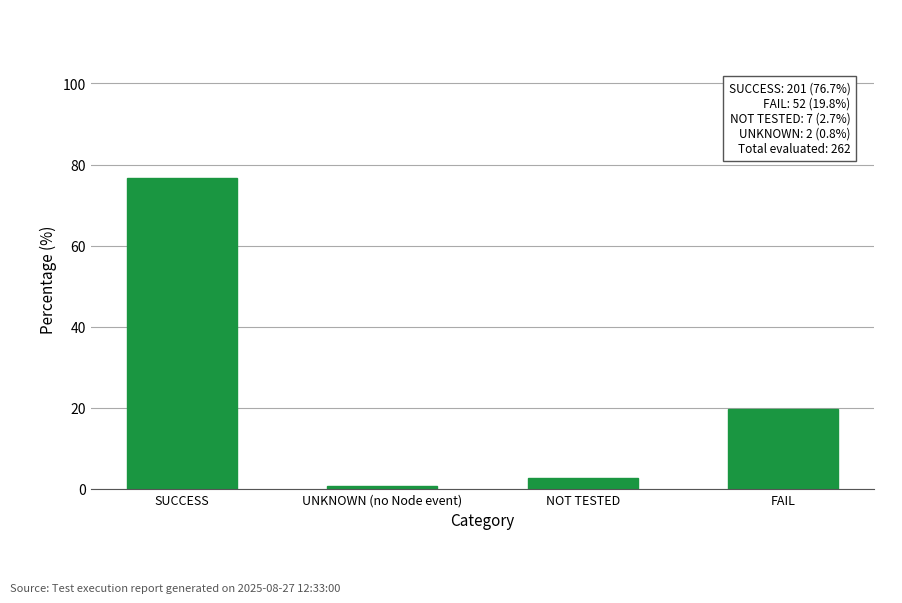

Count the number of data series in this chart.

1